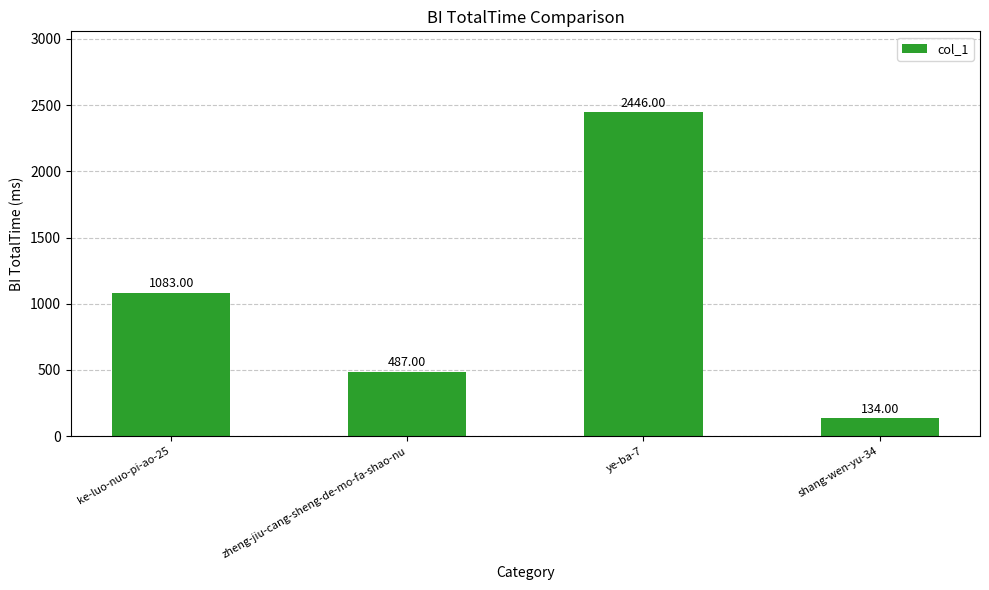

What is the ratio of the value at ye-ba-7 to the value at shang-wen-yu-34?

18.3